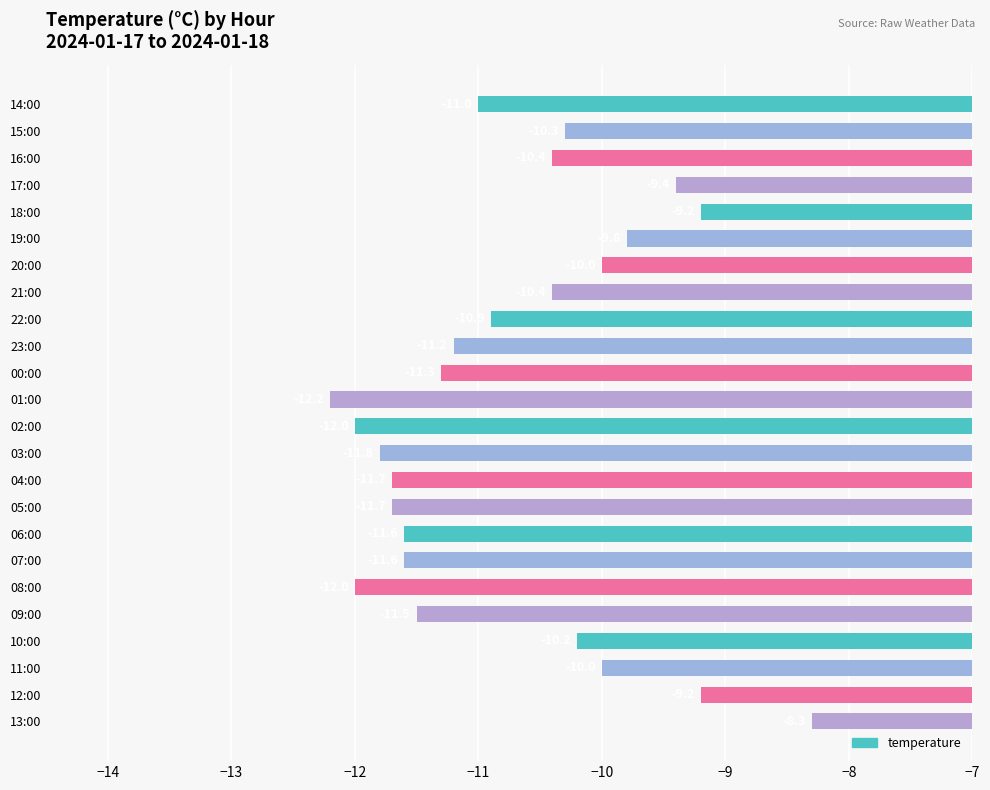

The chart shows a value of -11.7 at 04:00. True or false?

True